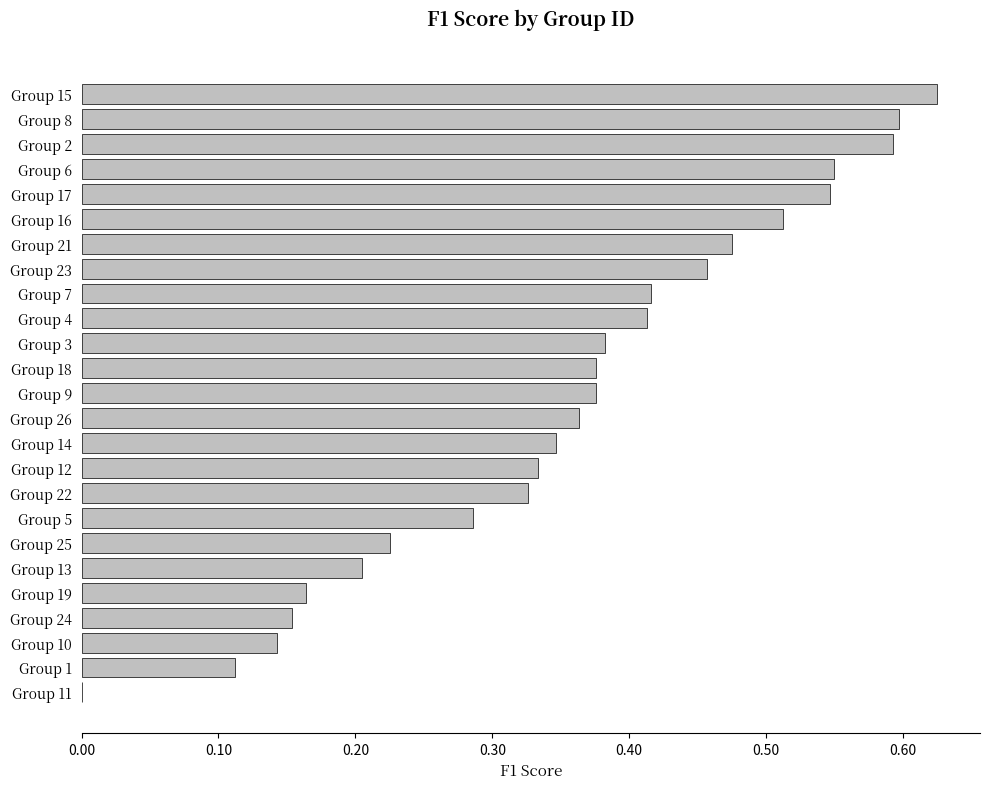

What is the change in value from Group 5 to Group 4?

+0.1